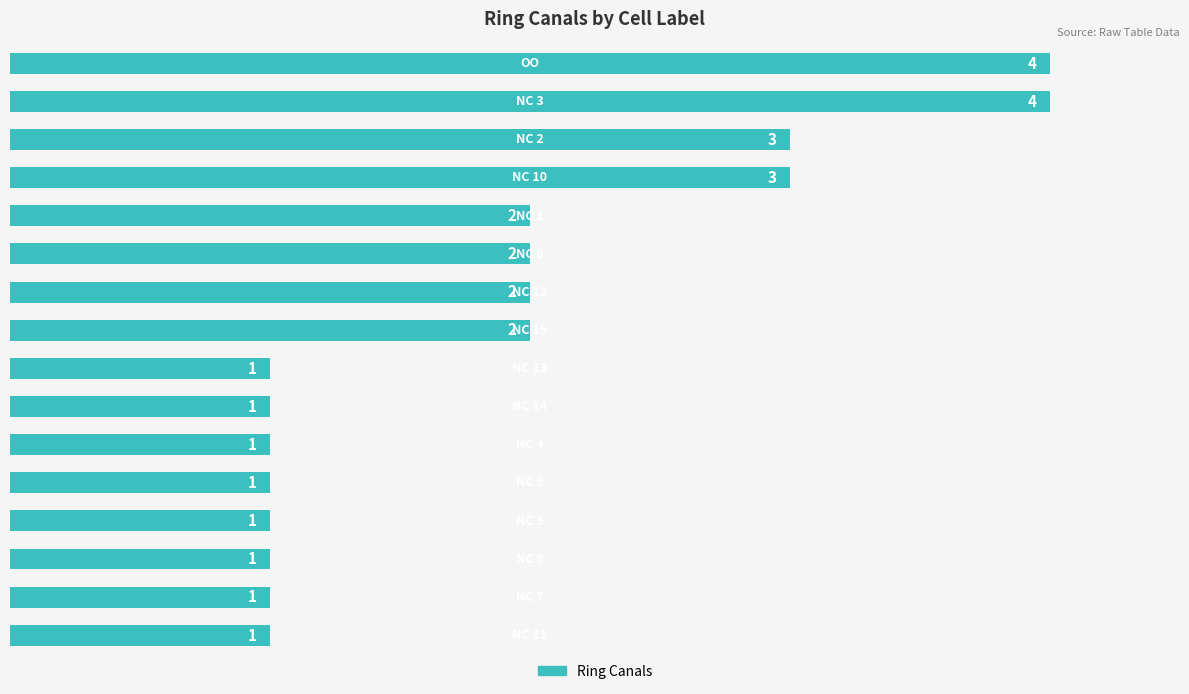

What is the greatest value displayed?

4